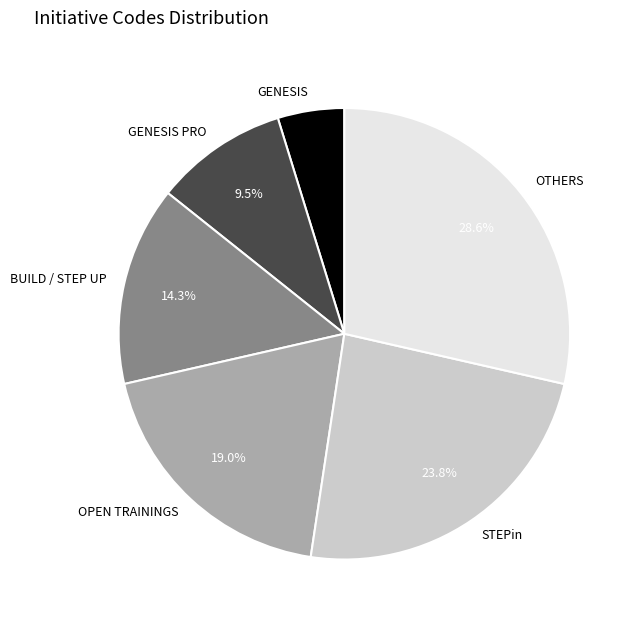

To the nearest percent, what portion does OPEN TRAININGS represent?

19%